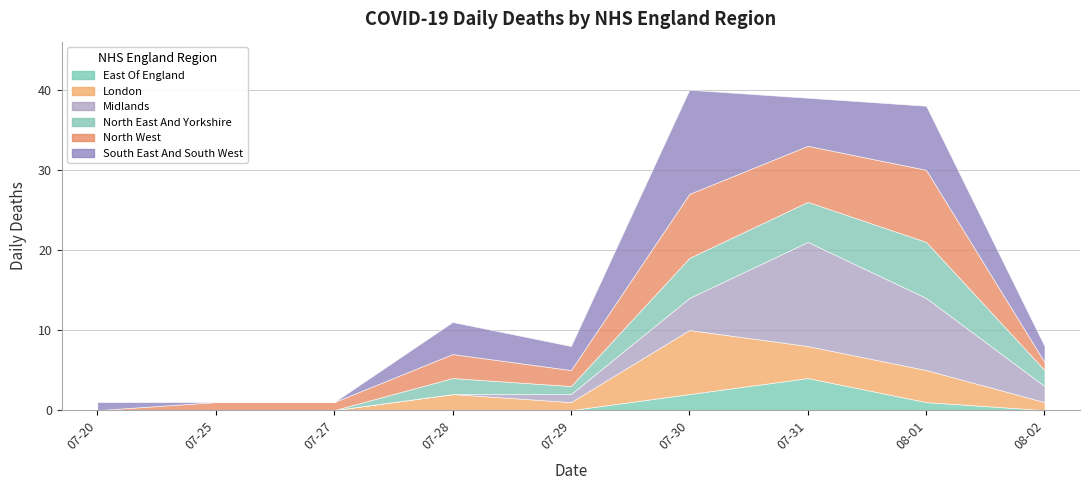

At 2021-07-20, list the series in order from largest to smallest.

South East And South West, East Of England, London, Midlands, North East And Yorkshire, North West